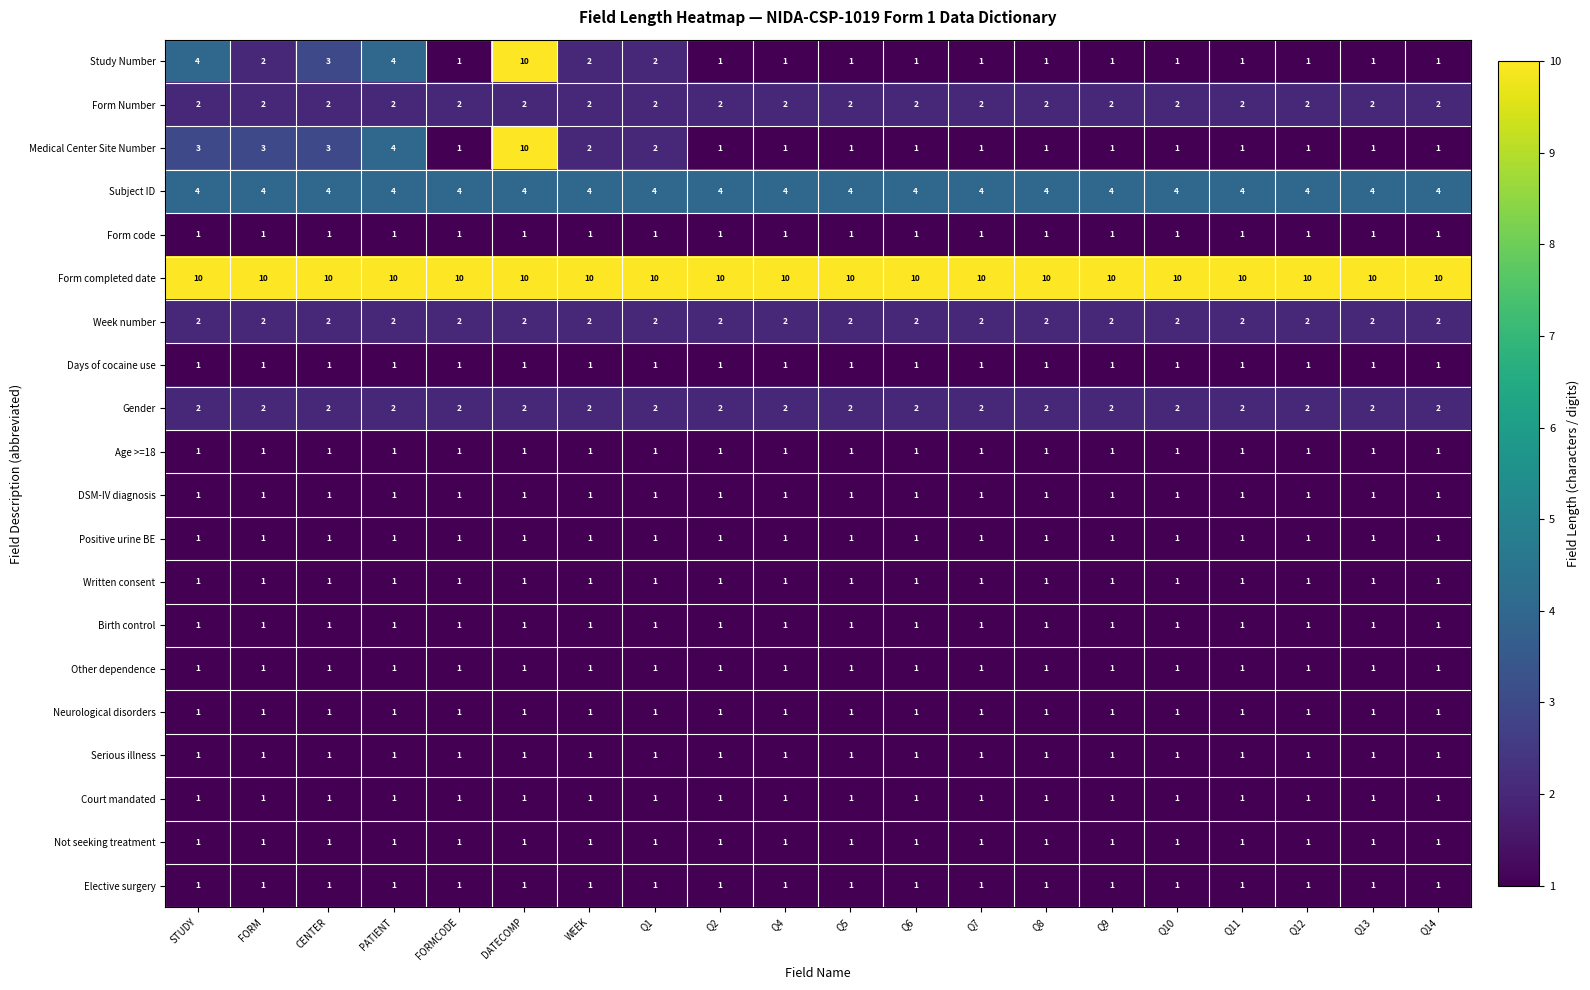

The value of Other dependence at Q9 is 0. True or false?

False